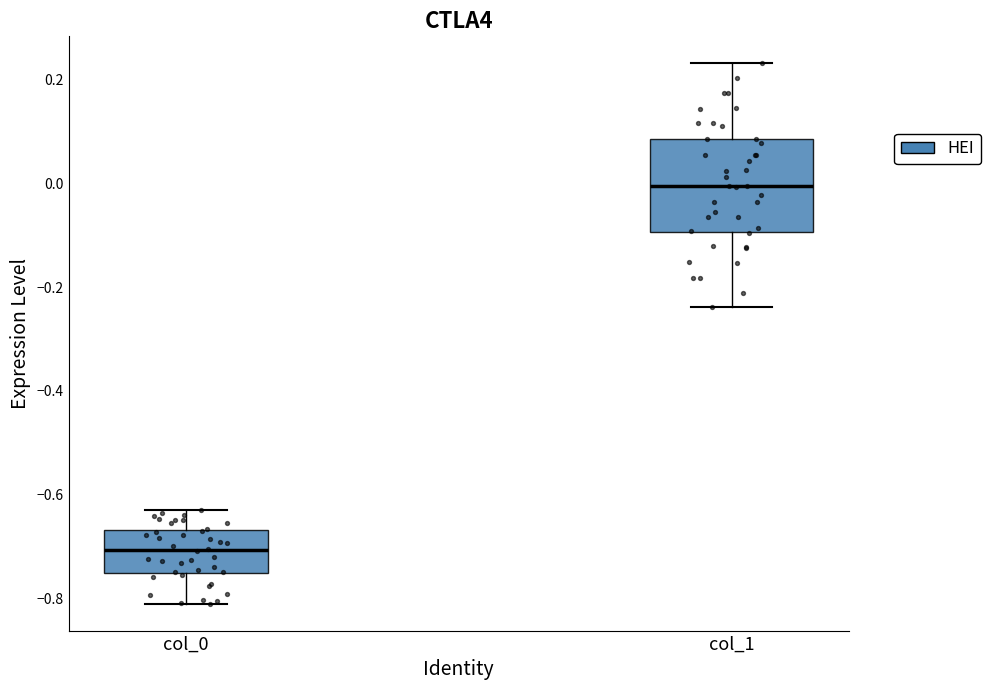

Comparing the boxes themselves (not the whiskers), which one is the tallest?

col_1